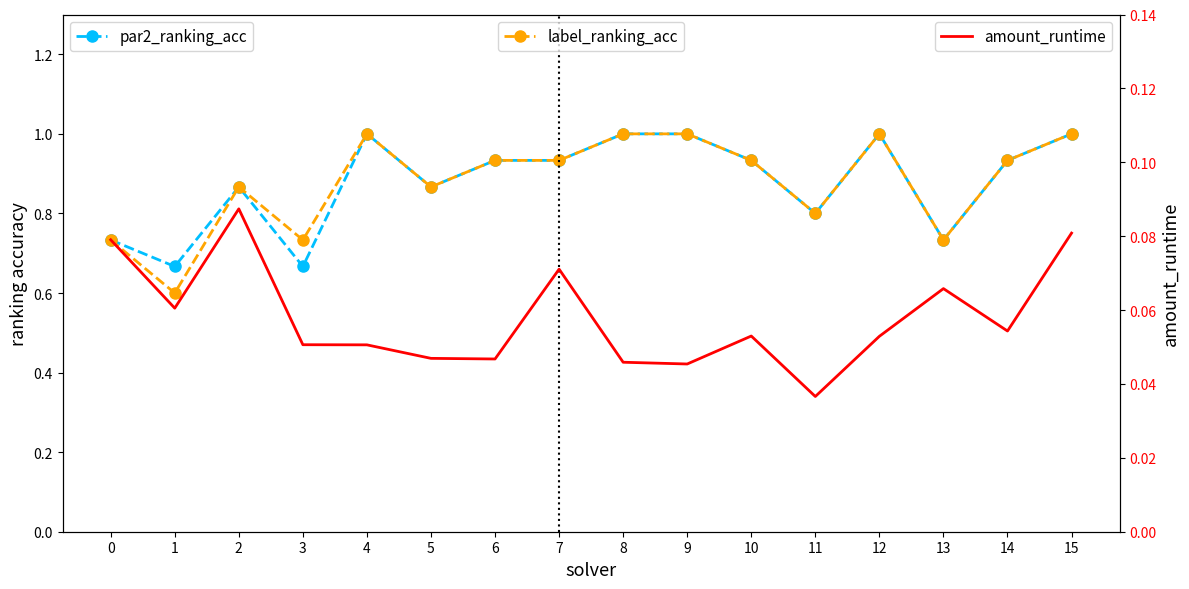

What is the spread (max minus min) of values at 10?

0.9